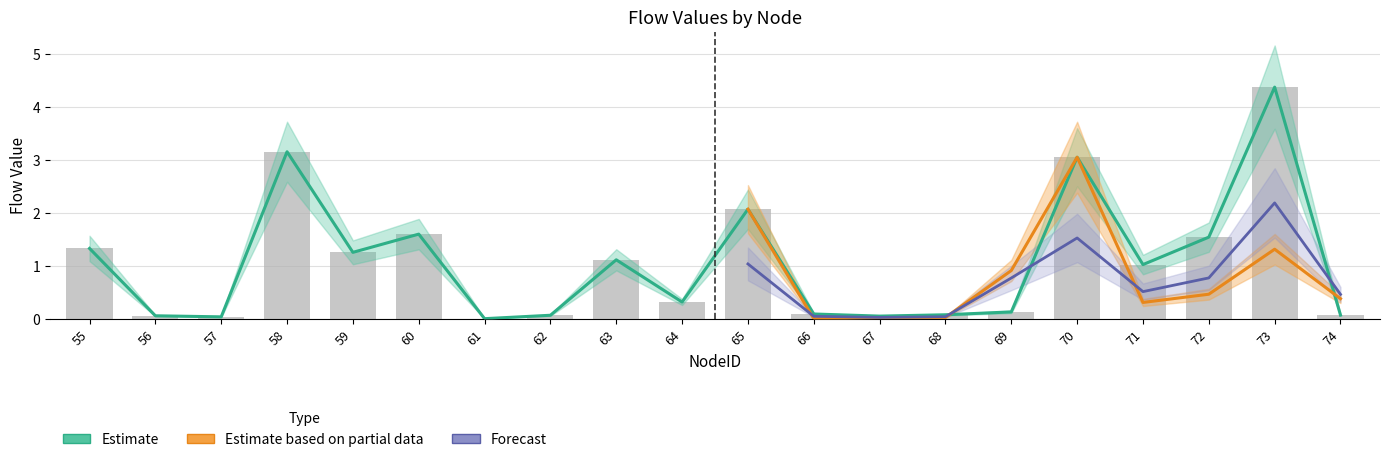

Rank the categories by mixed.3 value from highest to lowest.

73, 58, 70, 65, 60, 55, 72, 69, 59, 63, 71, 74, 64, 66, 68, 62, 56, 67, 57, 61